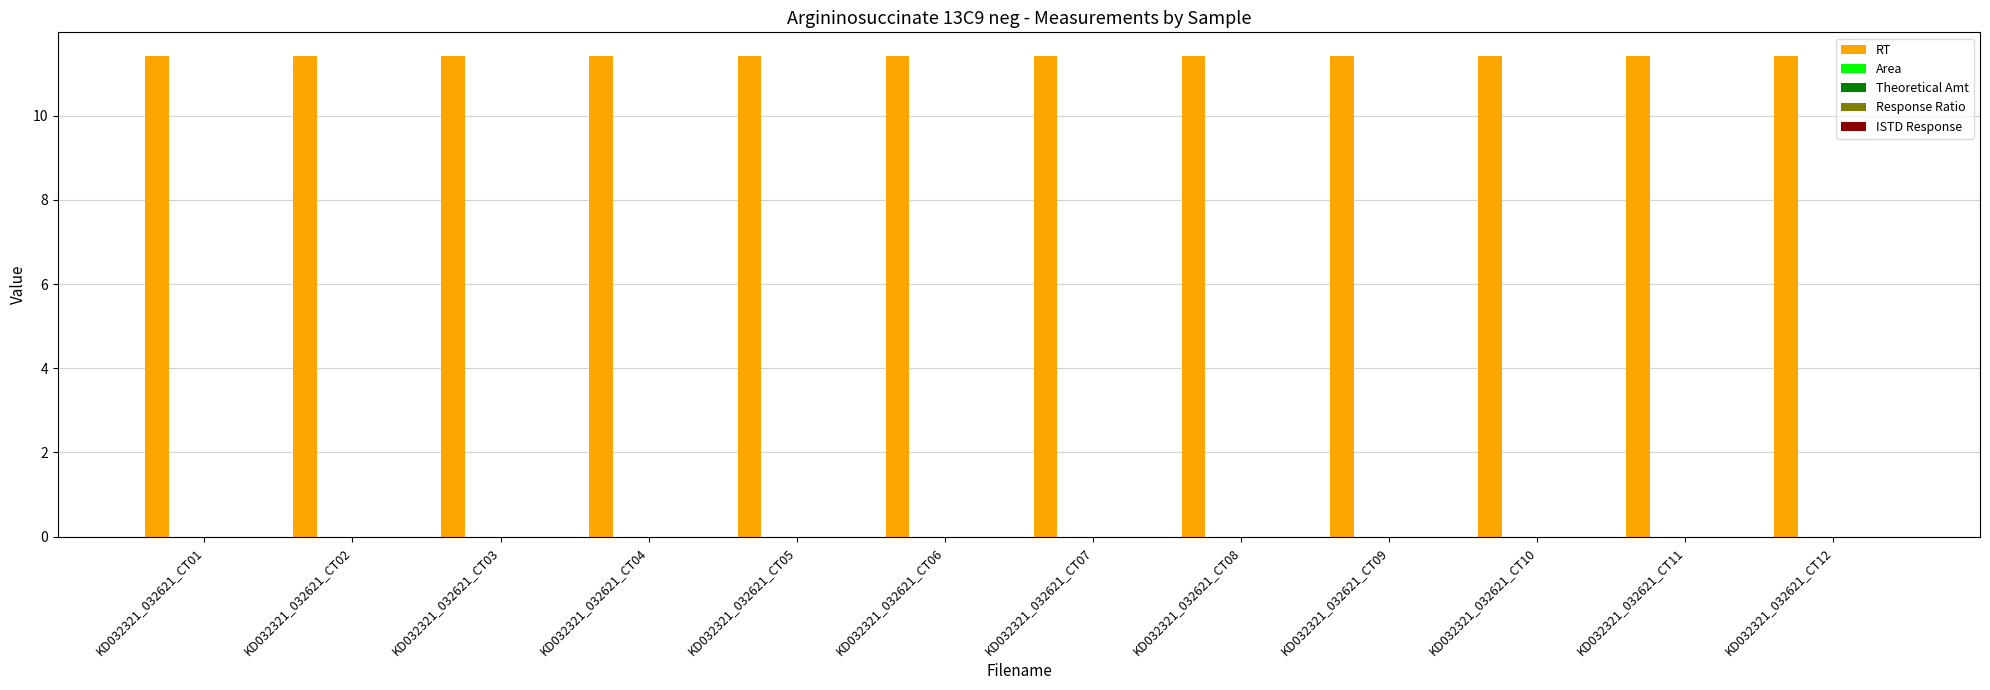

Where is Theoretical Amt nearest to the value 0?

KD032321_032621_CT01